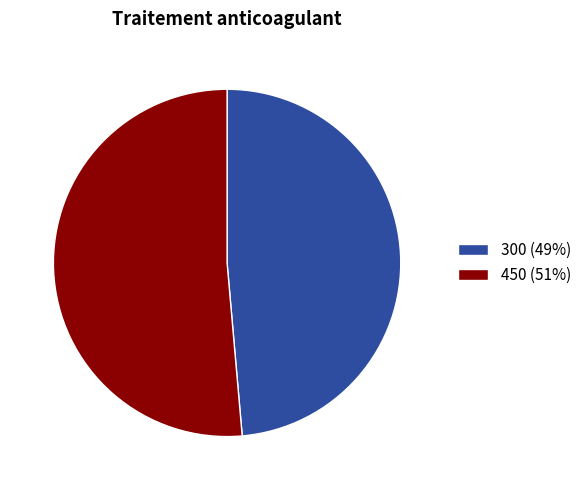

Rank the categories by value from lowest to highest.

300, 450